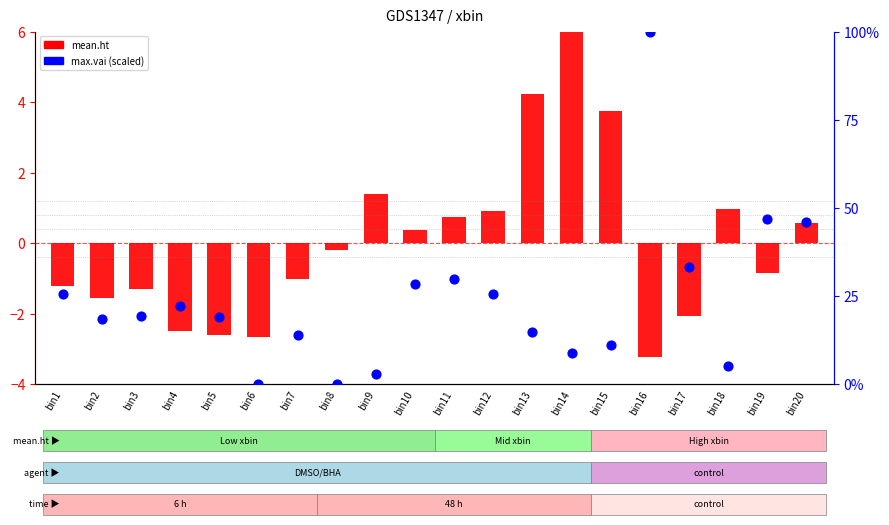

At which category is the sum across all series the highest?

bin16